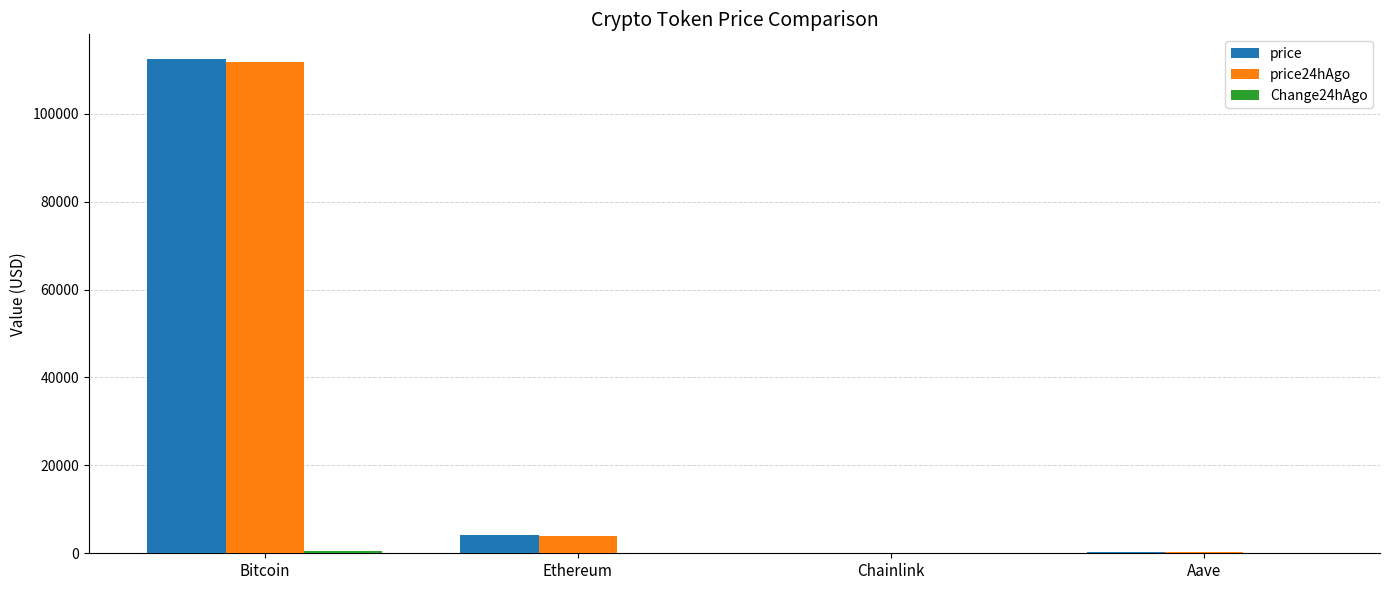

Where is price nearest to the value 56230?

Ethereum